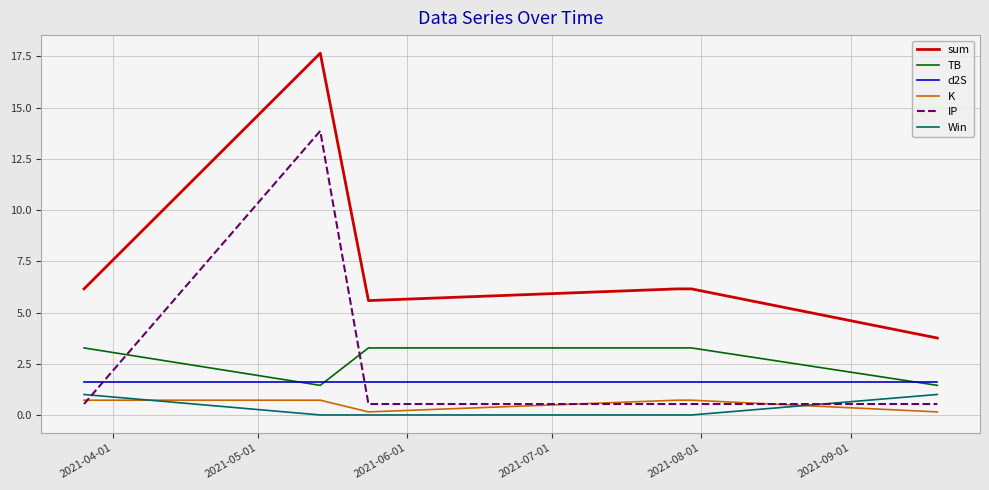

True or false: d2S and Win intersect in this chart.

False